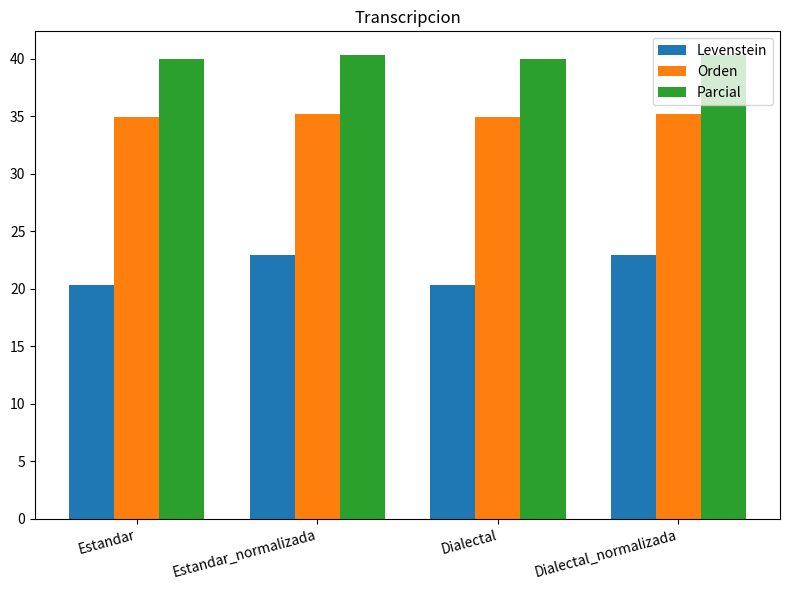

Rank the series at Dialectal from highest to lowest value.

Parcial, Orden, Levenstein